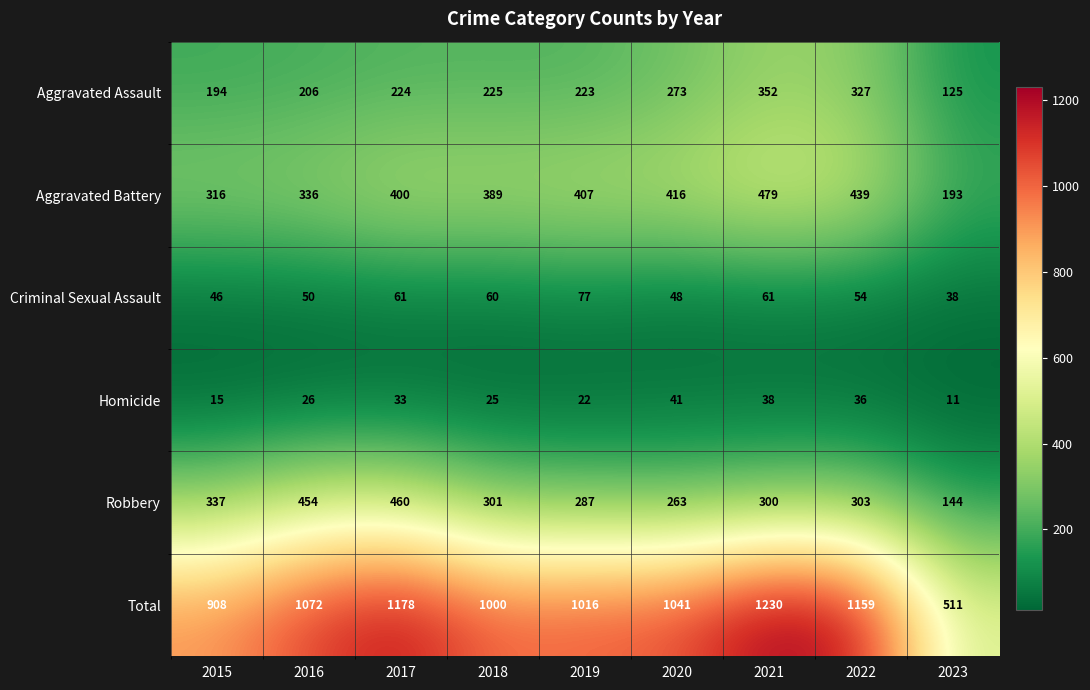

Is it true that Homicide equals 22 at 2019?

True